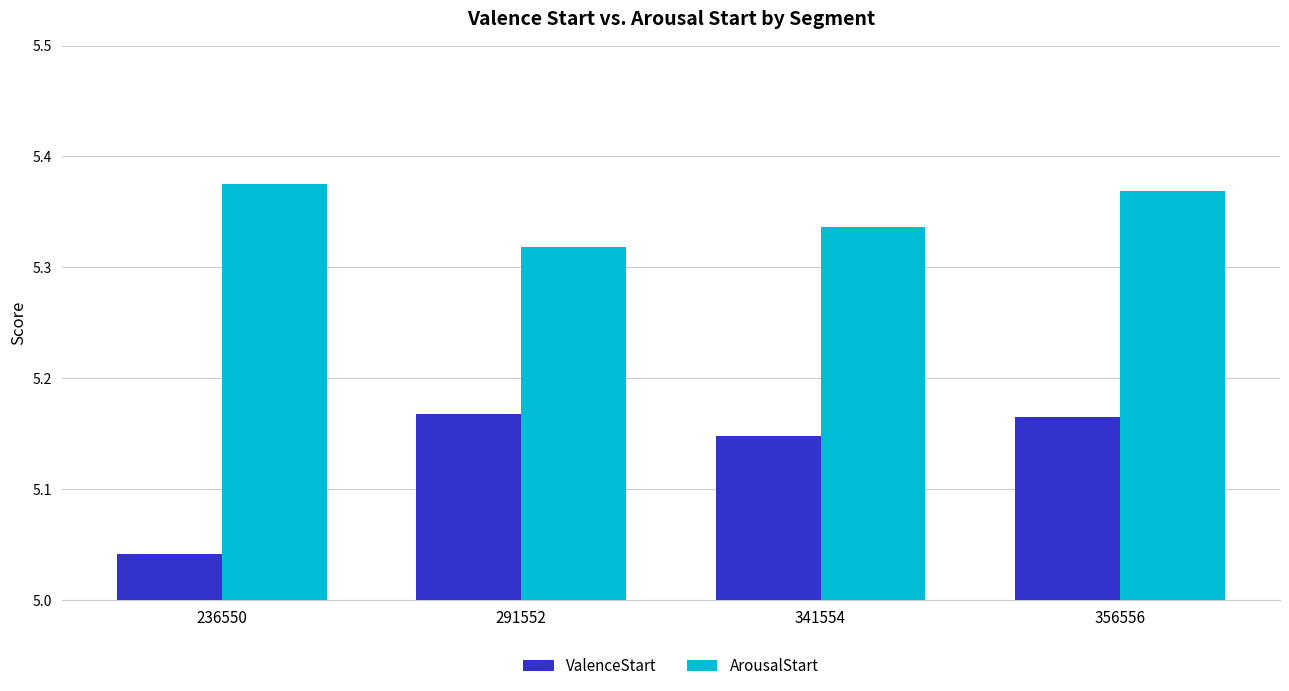

What is the difference between the maximum and minimum values in the ValenceStart series?

0.1